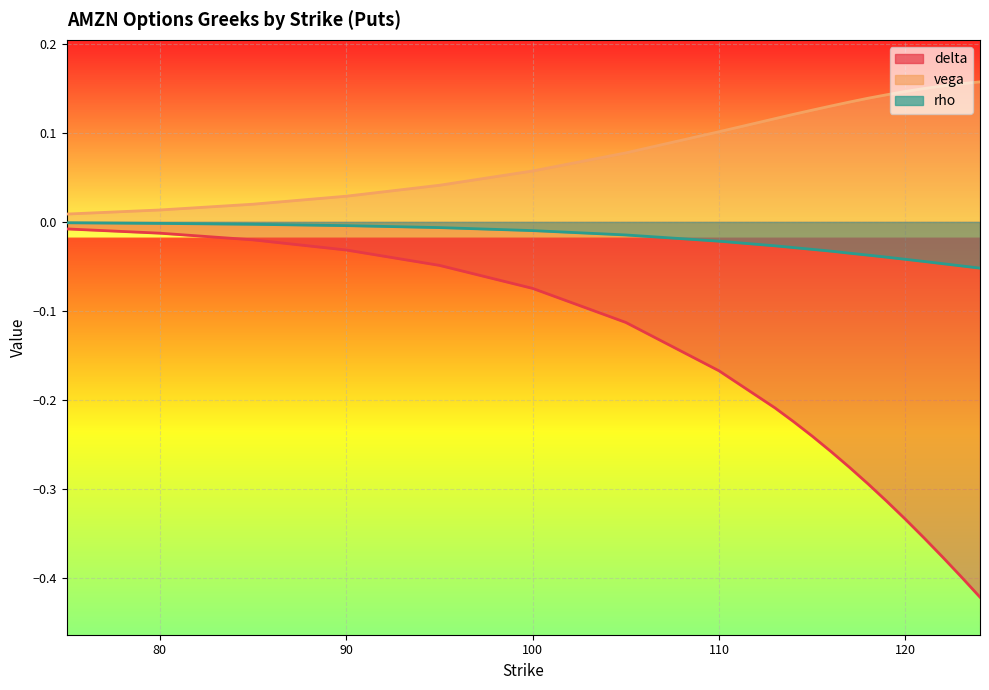

True or false: vega has more than 2 interior local peaks.

False